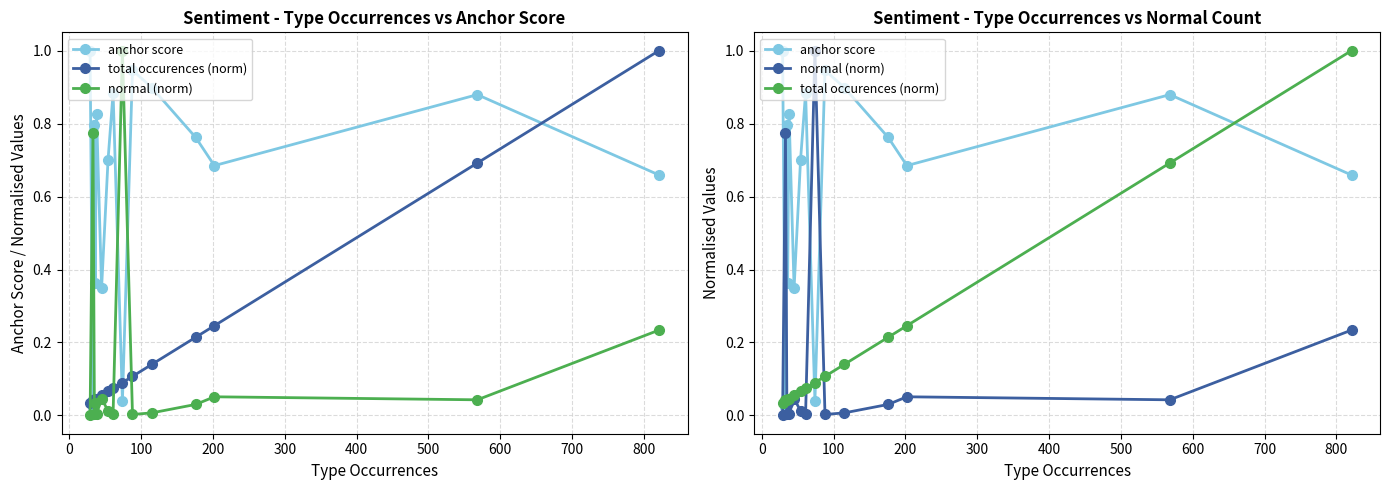

Which has a higher value, 200 or 600?

600